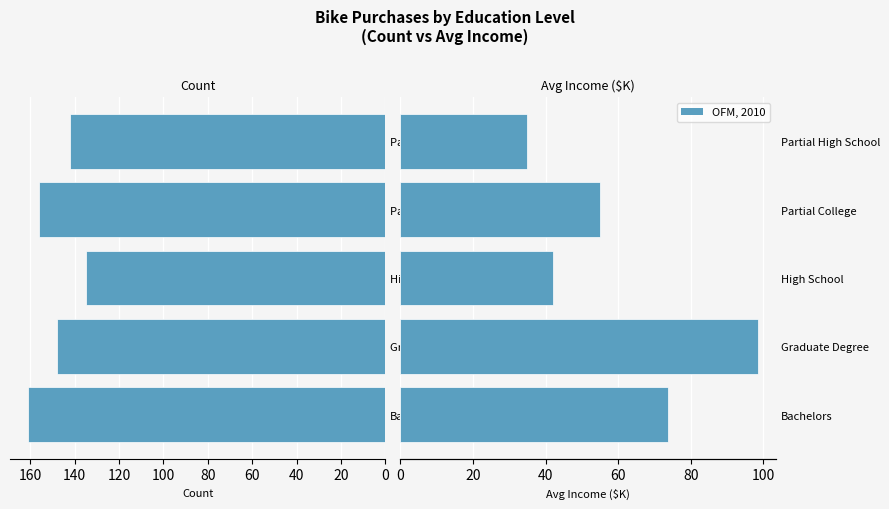

Is the value of Avg Income ($K) at Partial College greater than the value of Count at Partial High School?

No